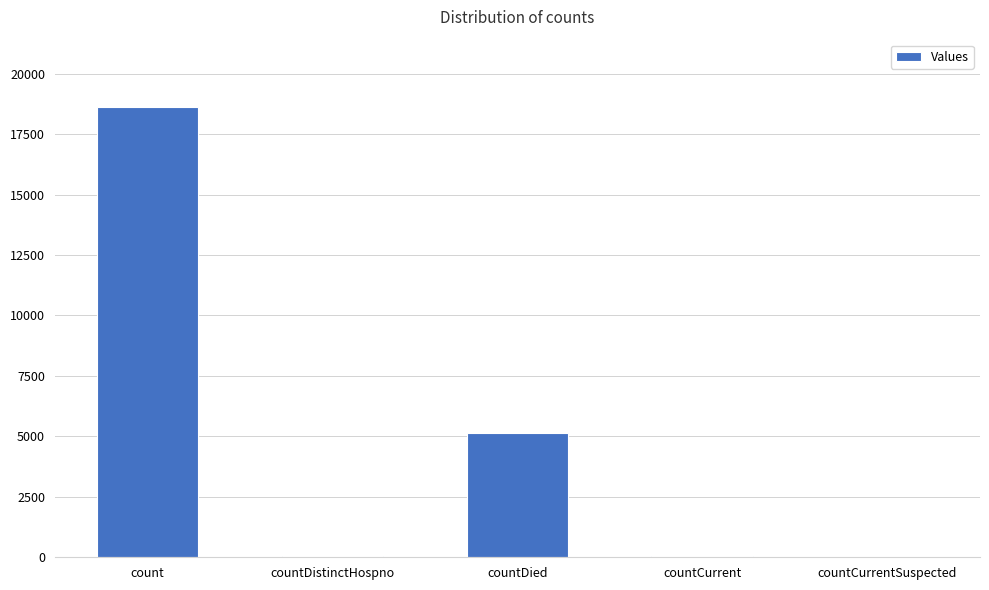

What is the difference between the values at countCurrentSuspected and countCurrent?

64